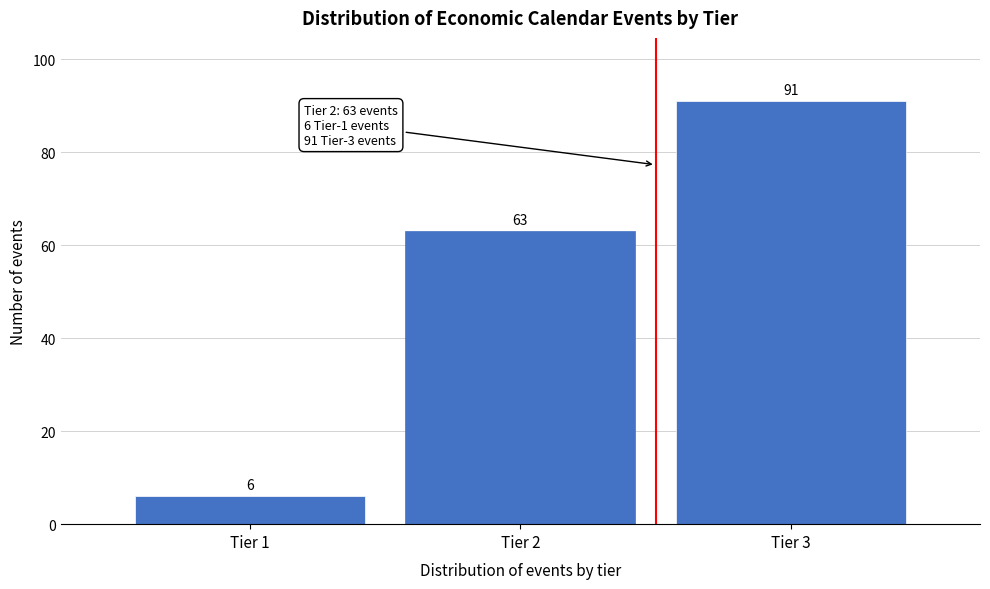

Reading left to right, extract all data points from this chart.

6	63	91